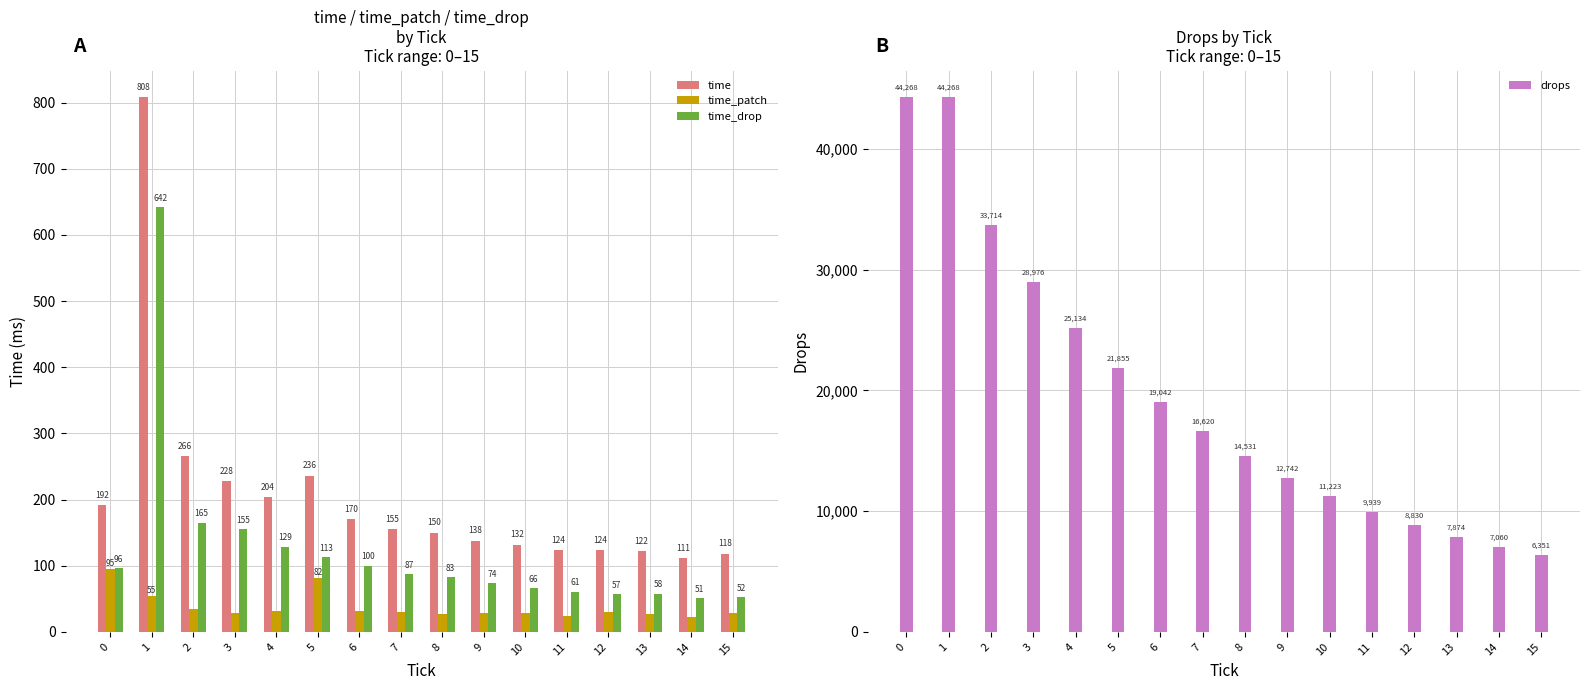

What are all the series names shown in the legend?

time, time_patch, time_drop, drops